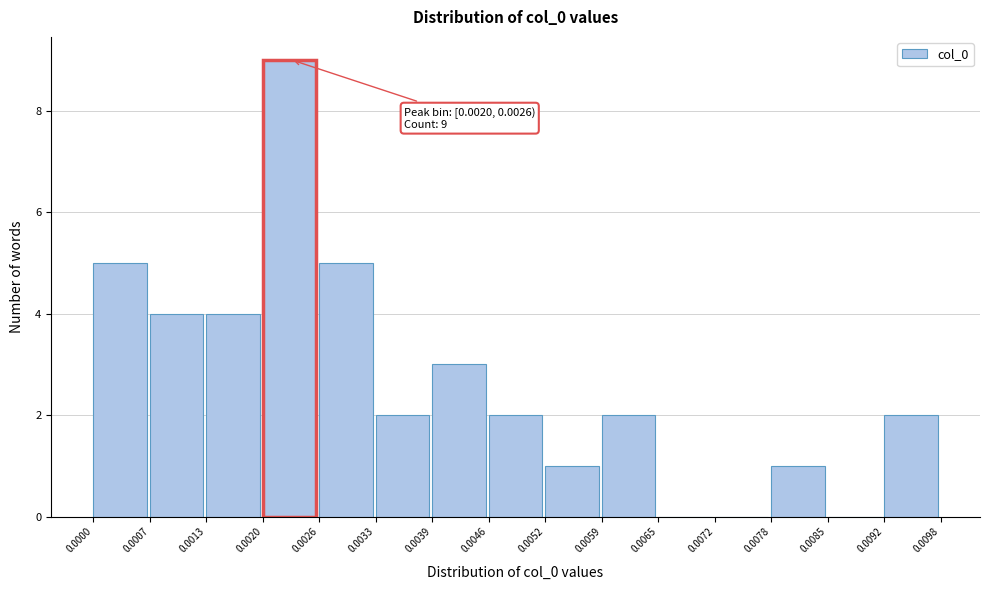

Which range on the x-axis has the tallest bar?

0.0020 to 0.0026